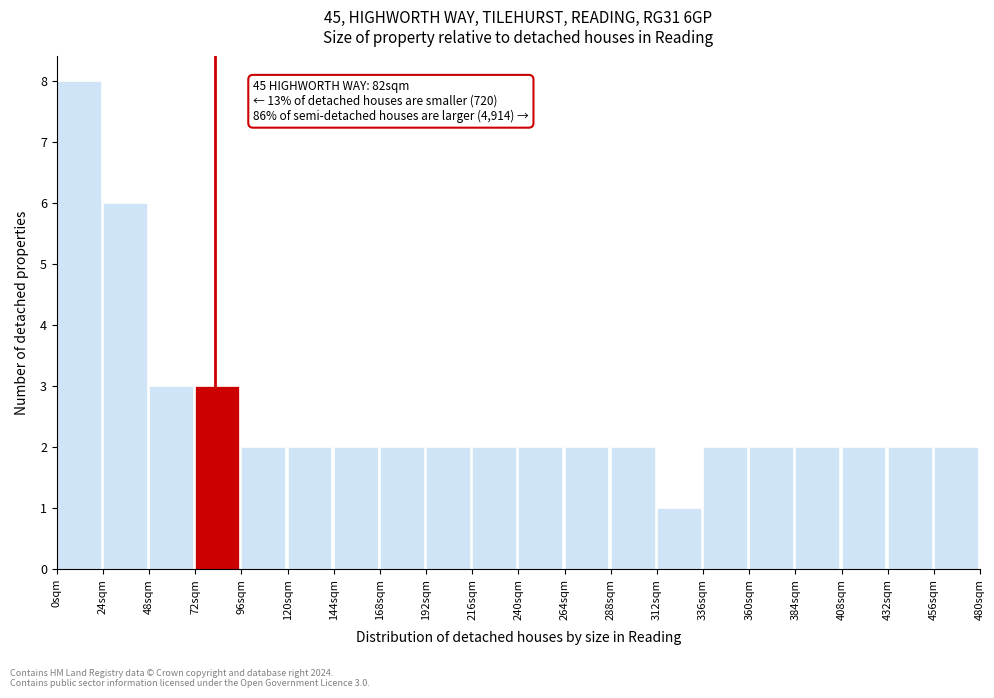

Which range on the x-axis has the tallest bar?

0 to 24